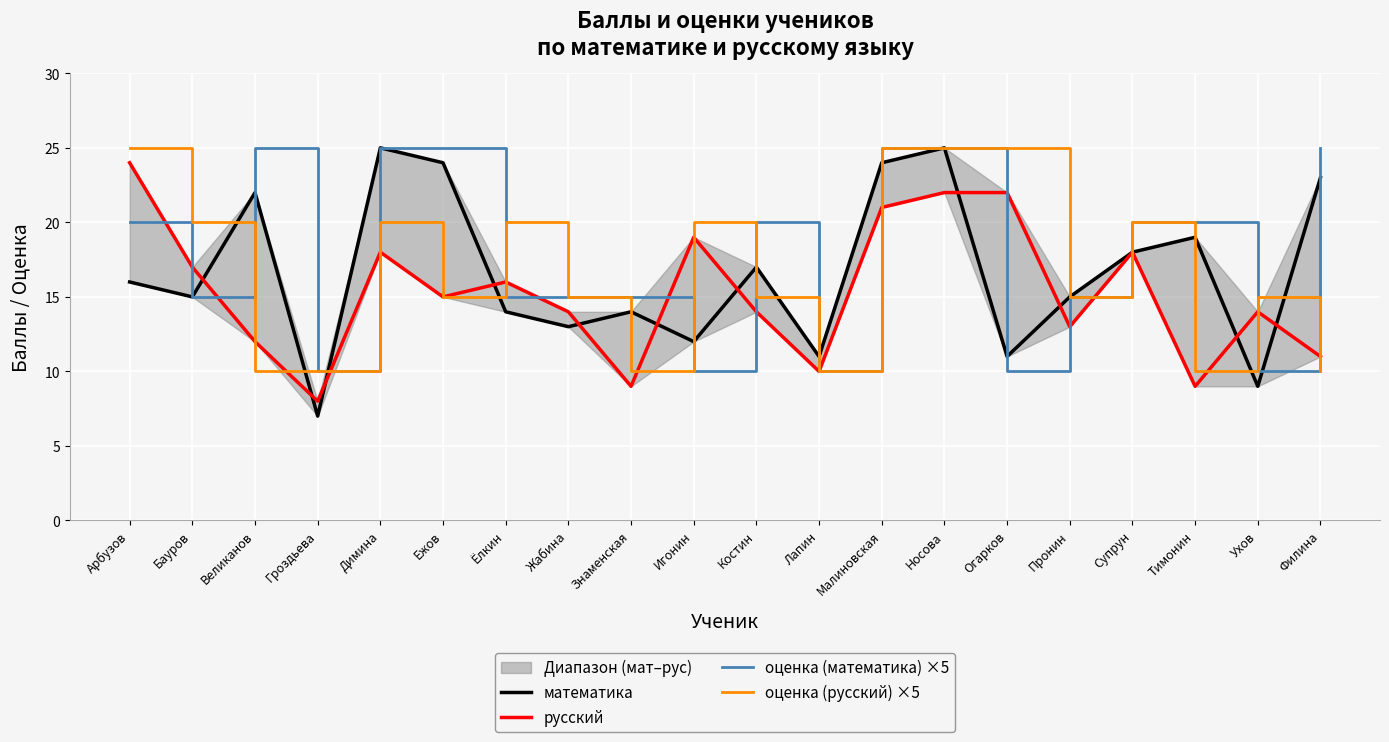

Read the оценка (математика) ×5 value at Супрун, to the nearest 10.

20